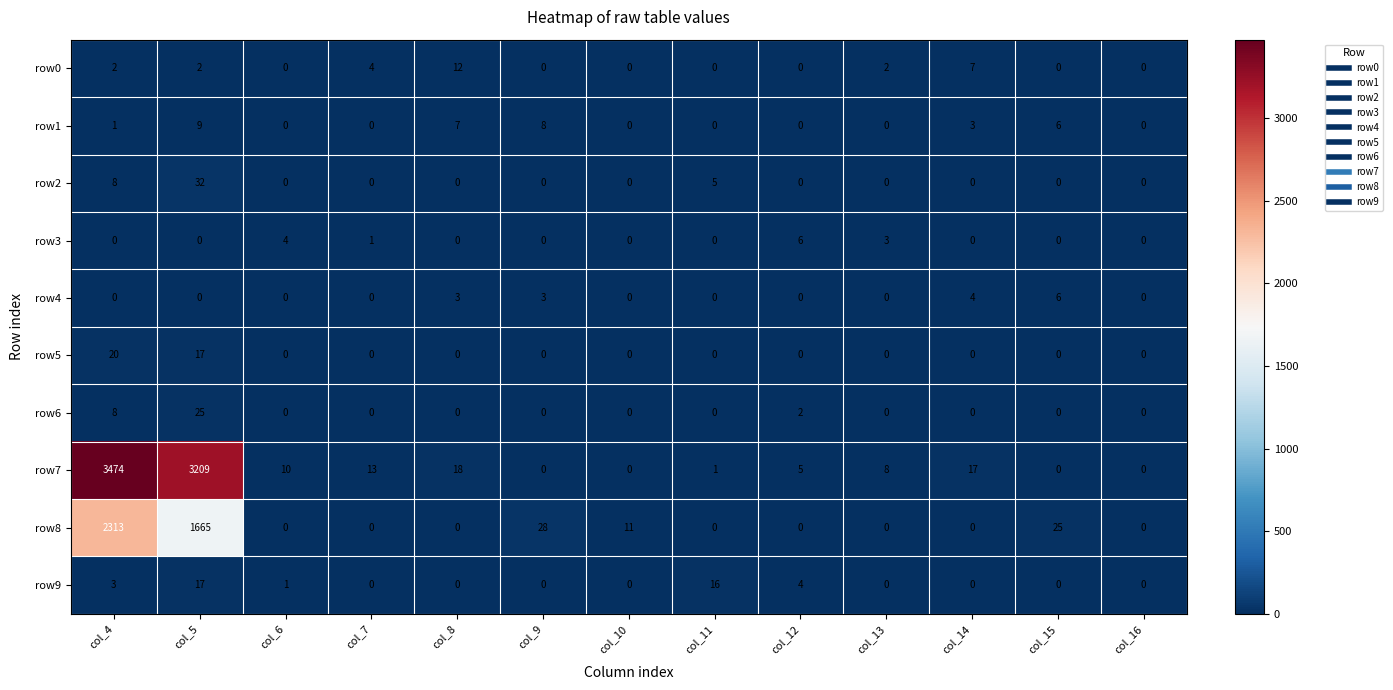

Which series changed the most between col_6 and col_15?

row8